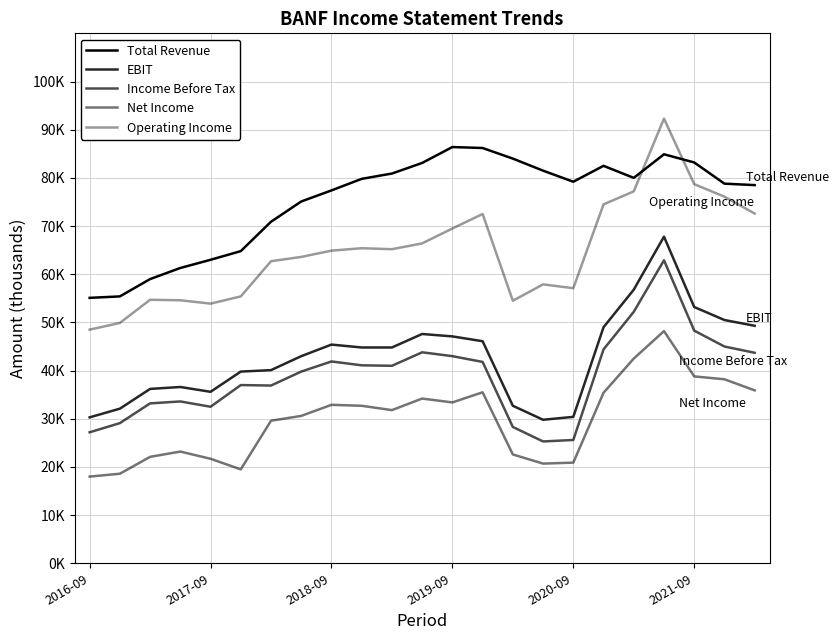

What is the minimum value shown in the chart?

18000